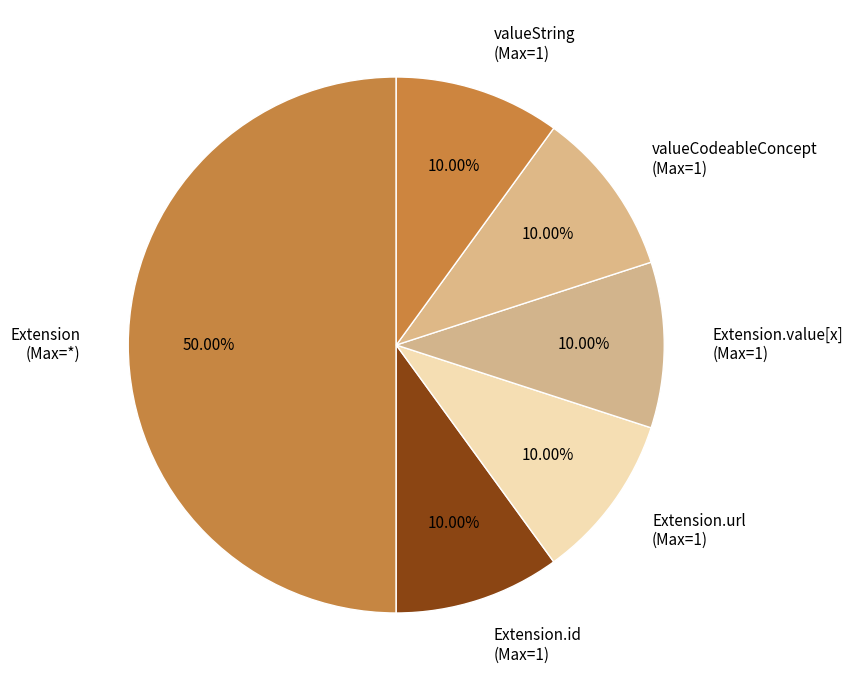

What is the ratio of the value at Extension.url (Max=1) to the value at valueString (Max=1)?

1.0